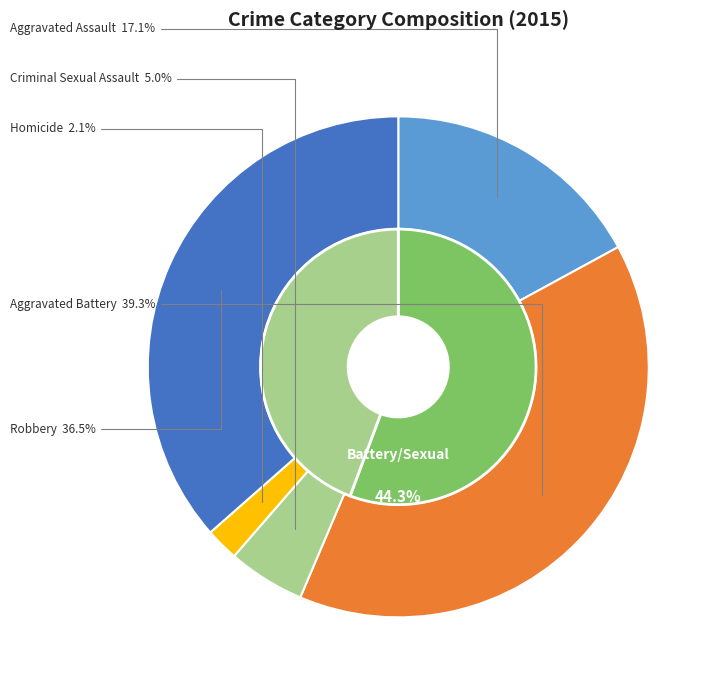

What is the total percentage of Robbery and Homicide?

38.6%